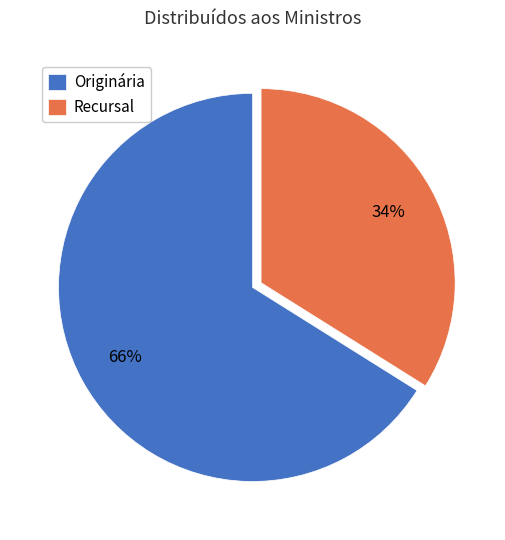

How many segments does this pie chart have?

2